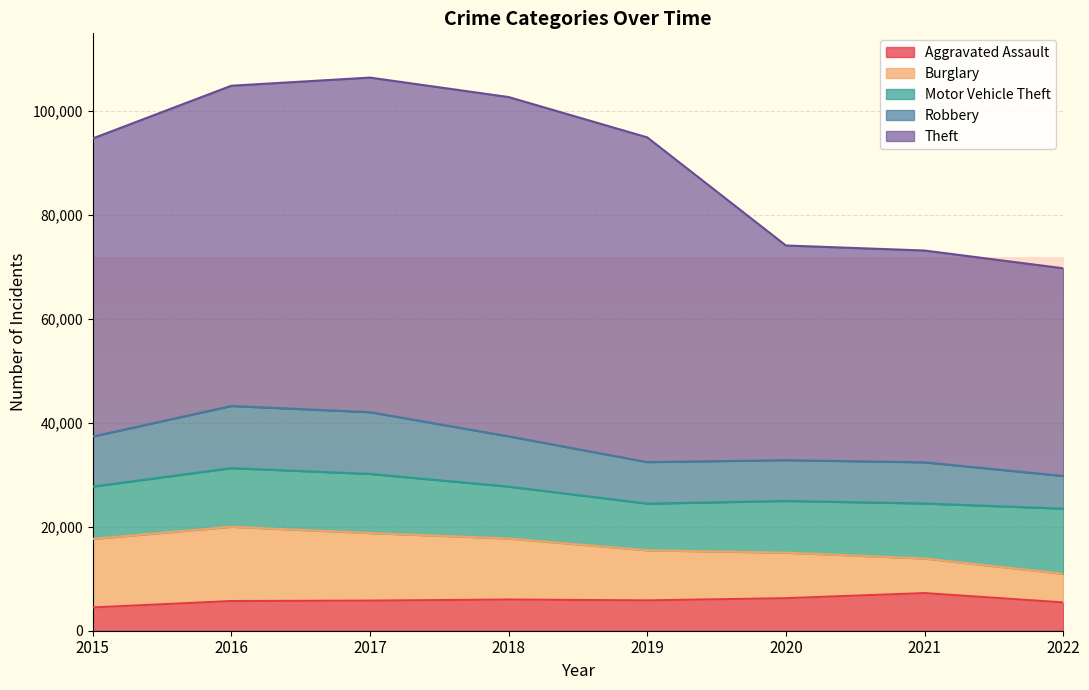

What is the sum of all Robbery values?

73216